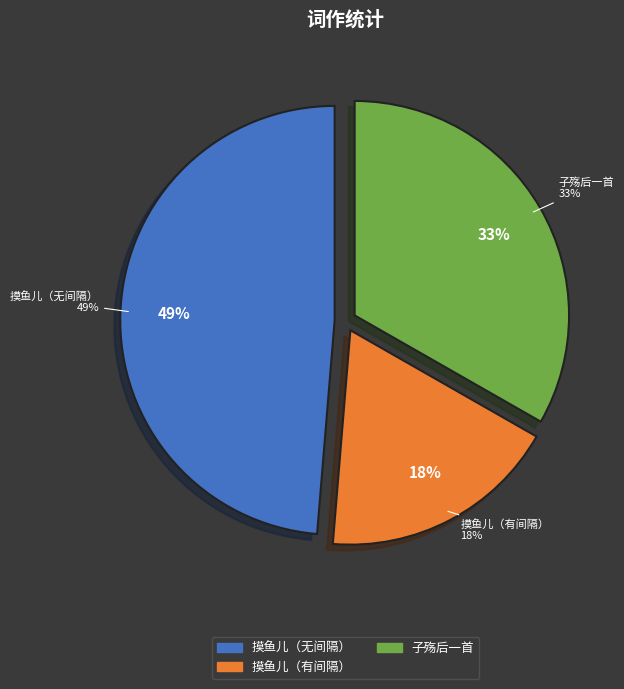

To the nearest percent, what percentage of the pie is 摸鱼儿·五月廿五日，重过故潘园，女道晖殇后一日也?

18%